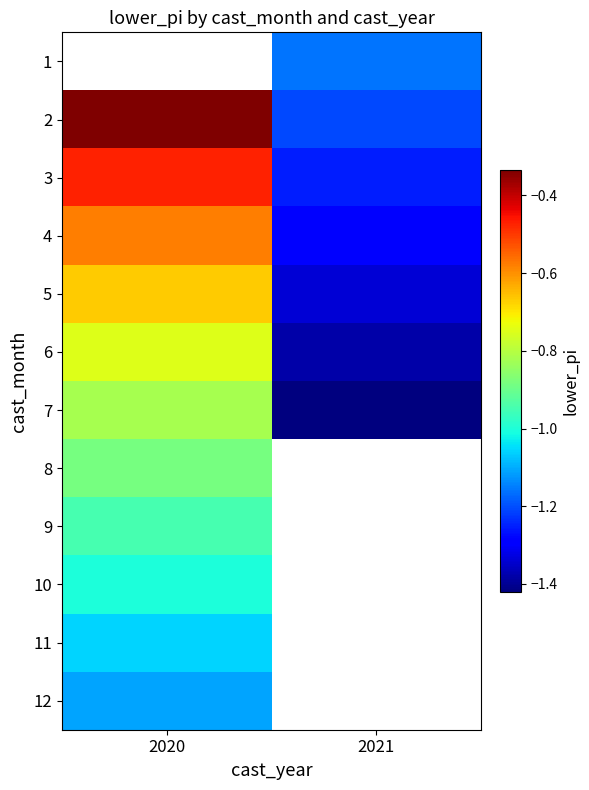

At which label does 6 reach its peak?

2020